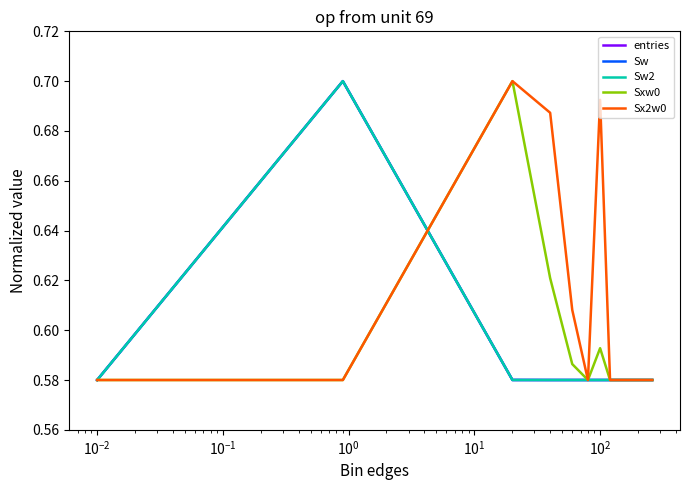

Does the chart display data point markers on the line(s)?

No